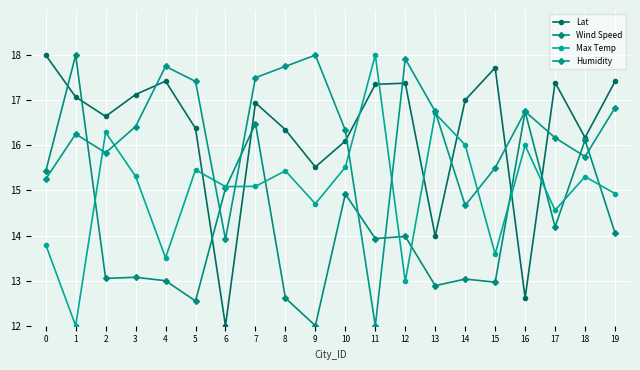

What is the spread (max minus min) of values at 14?

4.0